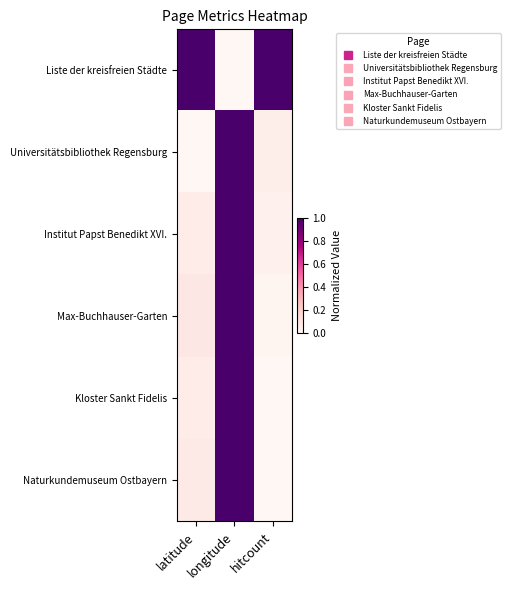

Which series has the largest total across all categories?

Liste der kreisfreien Städte